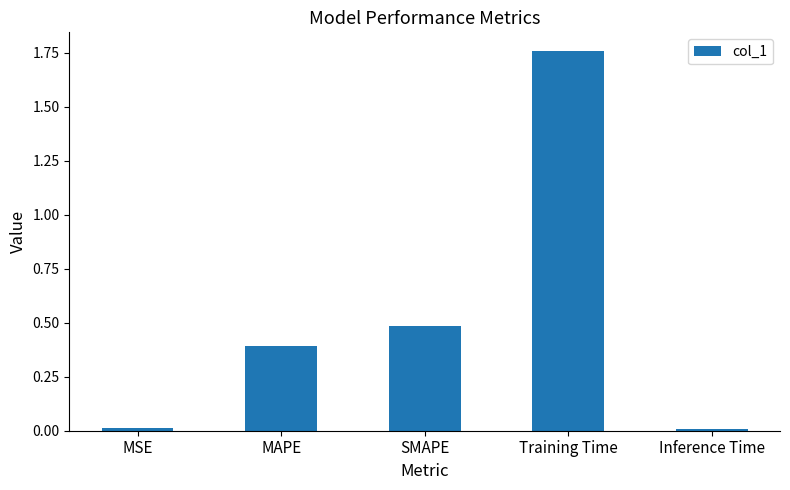

What is the change in value from SMAPE to Inference Time?

-0.5